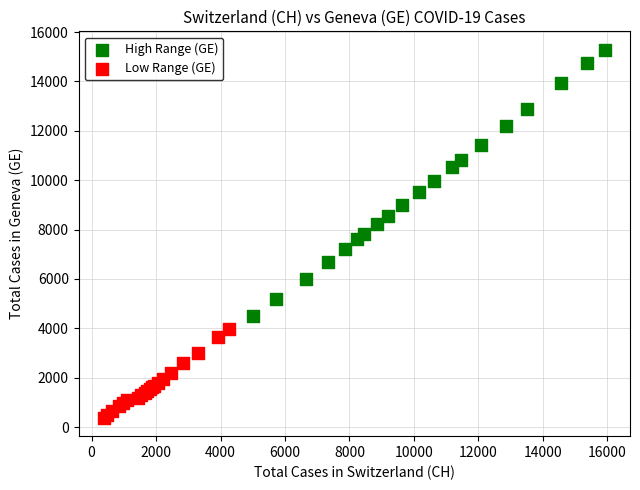

Which series reaches the minimum Y coordinate?

Low Range (GE)